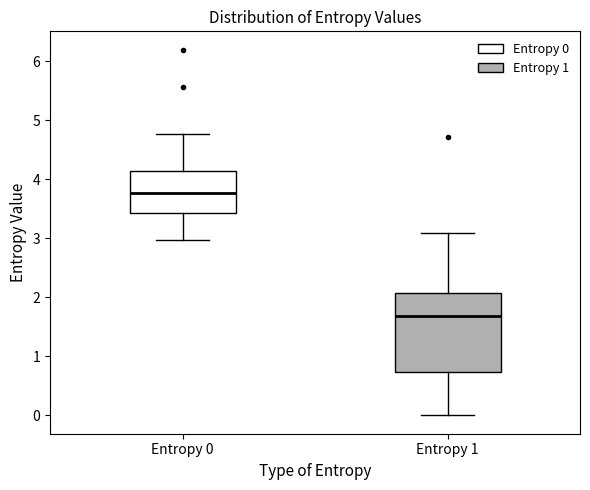

Which box is the tallest, from its lower edge to its upper edge?

Entropy 1